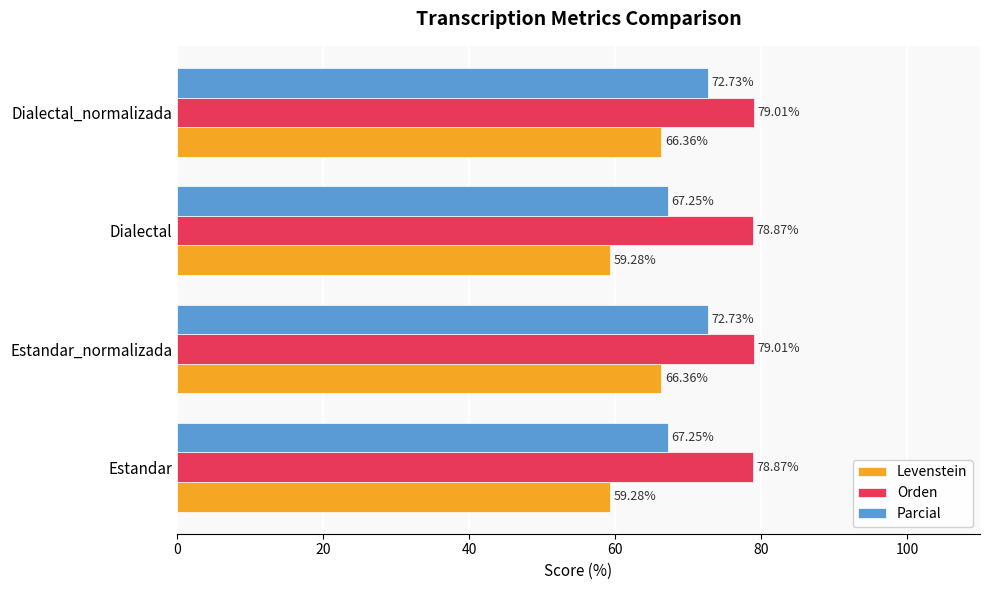

How many values in the Parcial series are below 72?

2